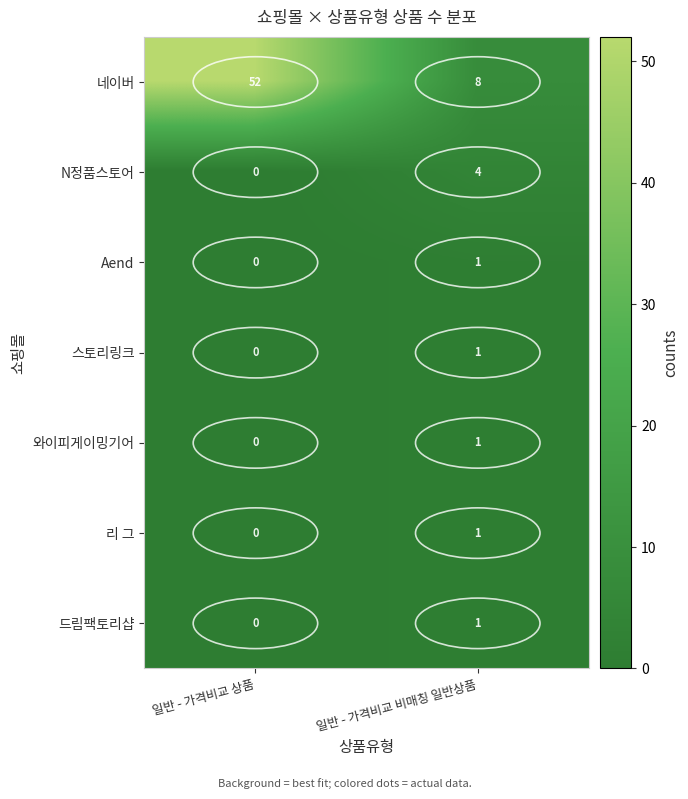

Rank the categories by 리 그 value from lowest to highest.

일반 - 가격비교 상품, 일반 - 가격비교 비매칭 일반상품